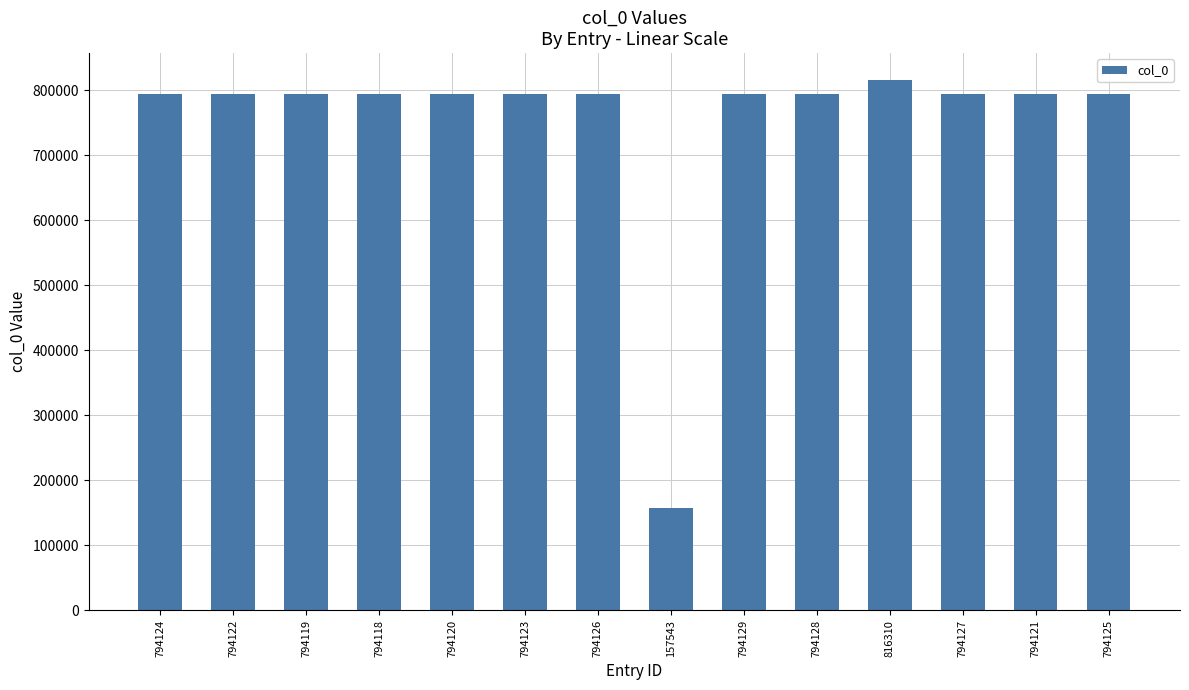

How many values are below 794124?

7